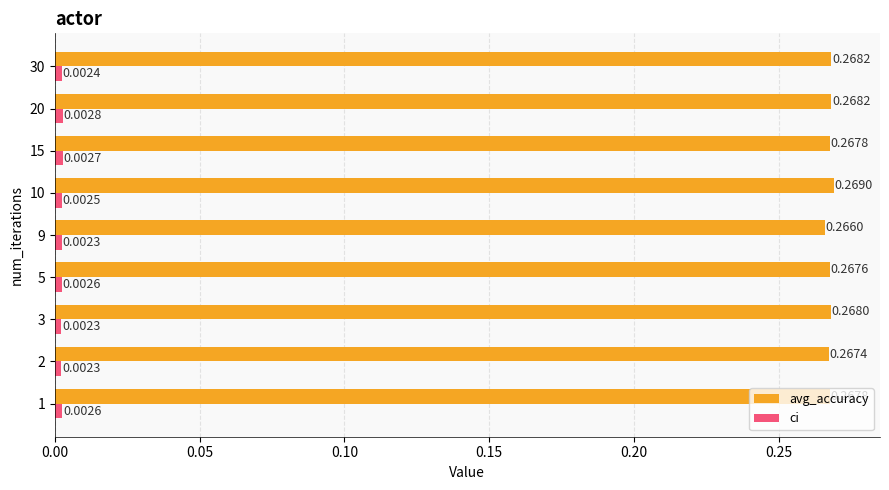

Between 10 and 30, which series saw the biggest shift?

avg_accuracy